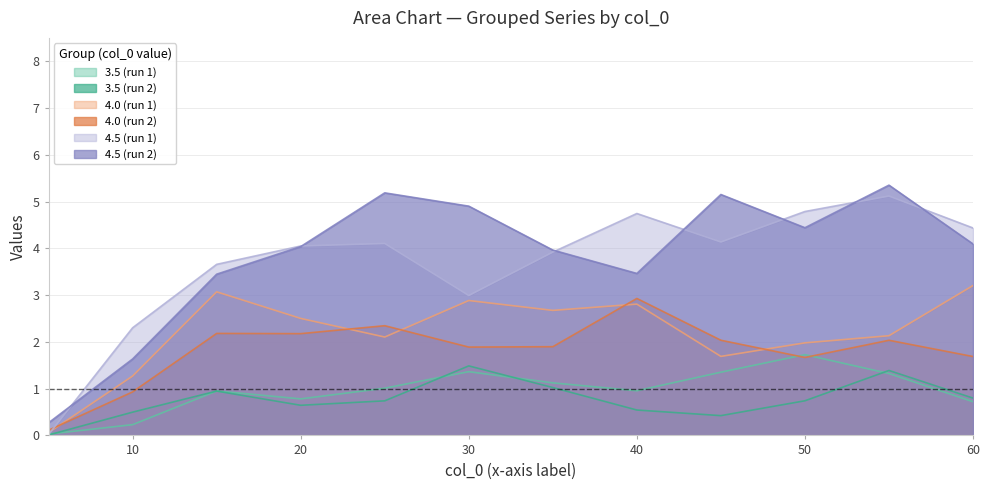

True or false: 4.0 (run 1) and 4.5 (run 2) cross at least once.

False